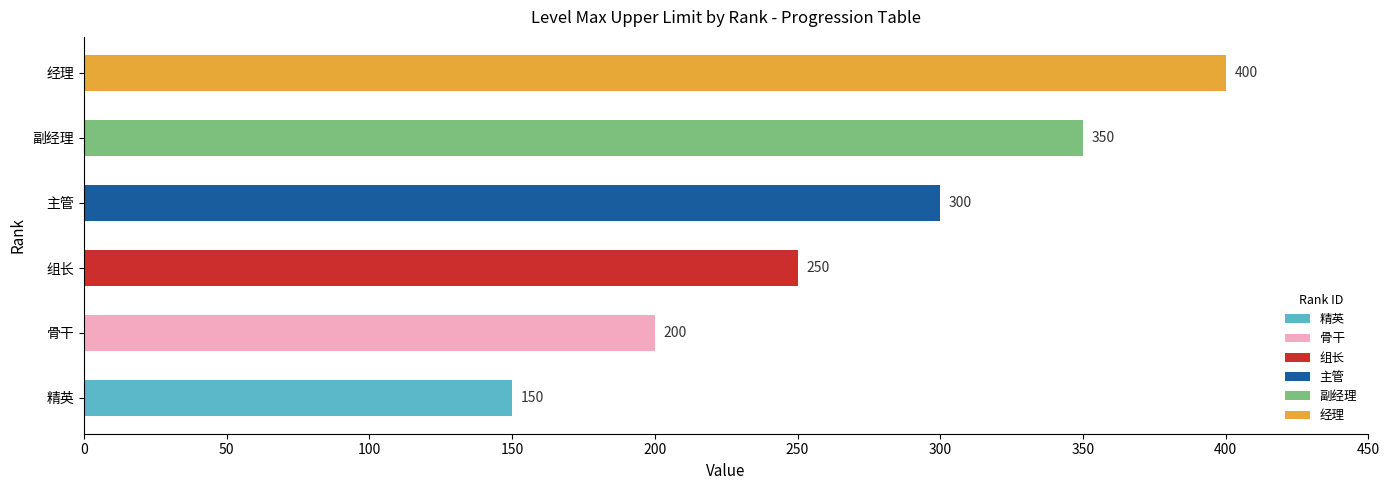

What is the difference between the maximum and minimum values in the levelmin series?

250